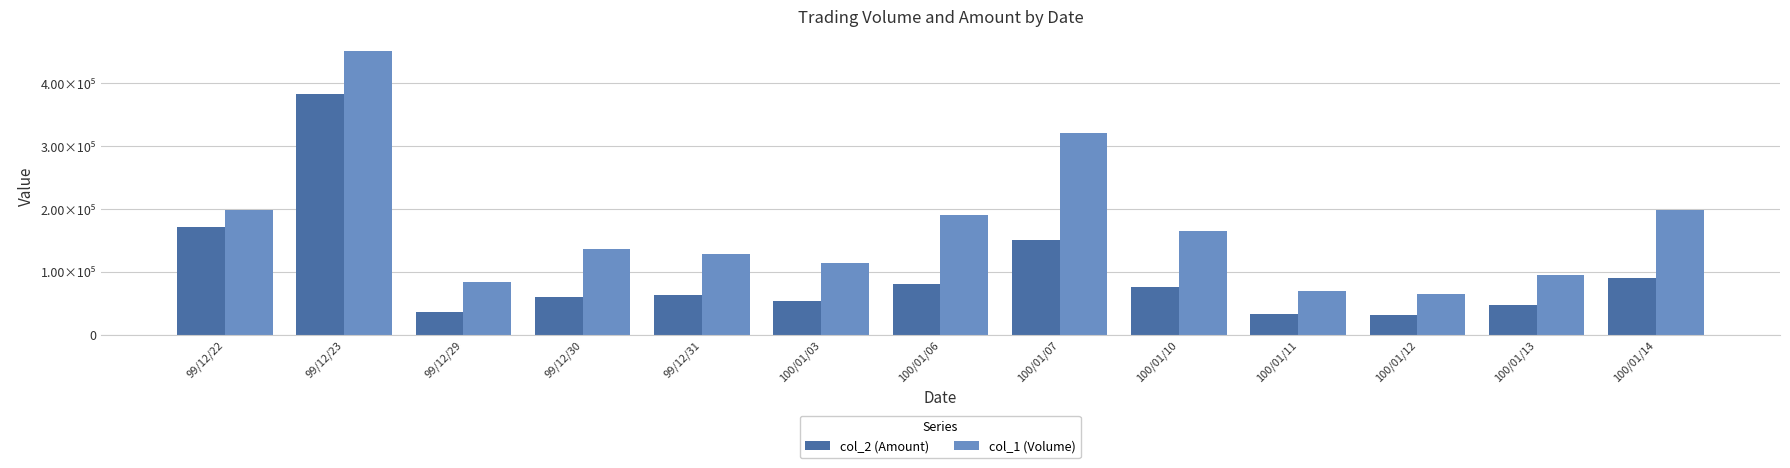

At which label does col_2 (Amount) first exceed 62840?

99/12/22